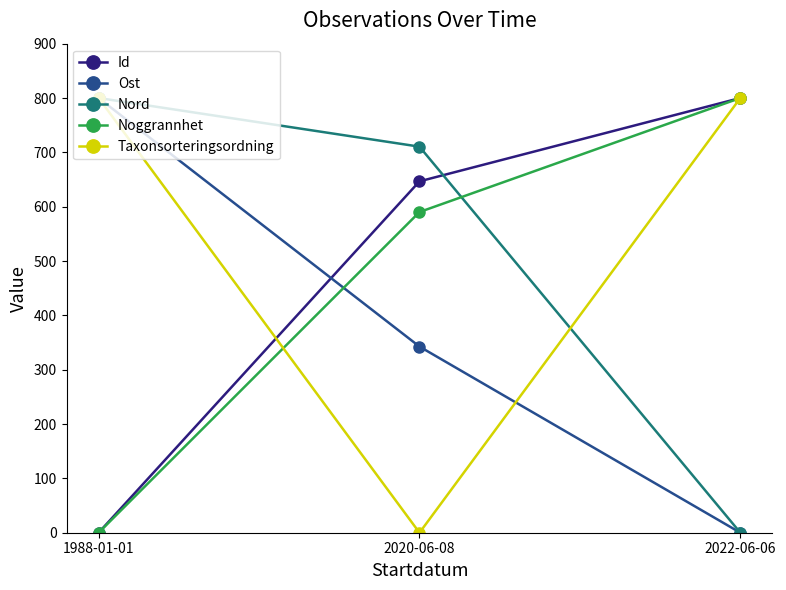

How many categories are shown in the chart?

3